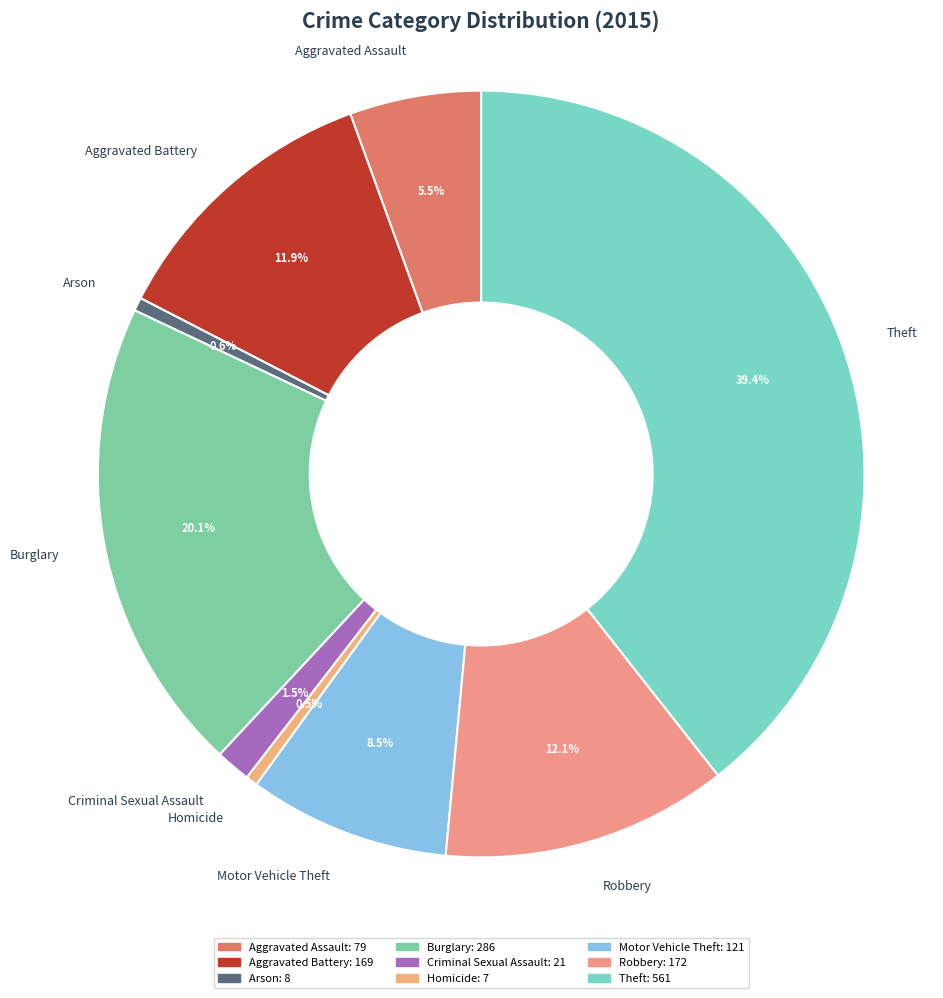

To the nearest percent, what is the average slice percentage?

11%